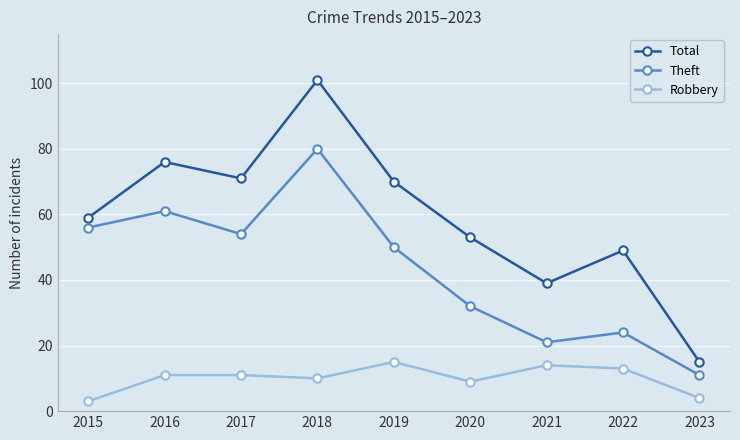

Rank the series by their maximum value, from highest to lowest.

Total, Theft, Robbery